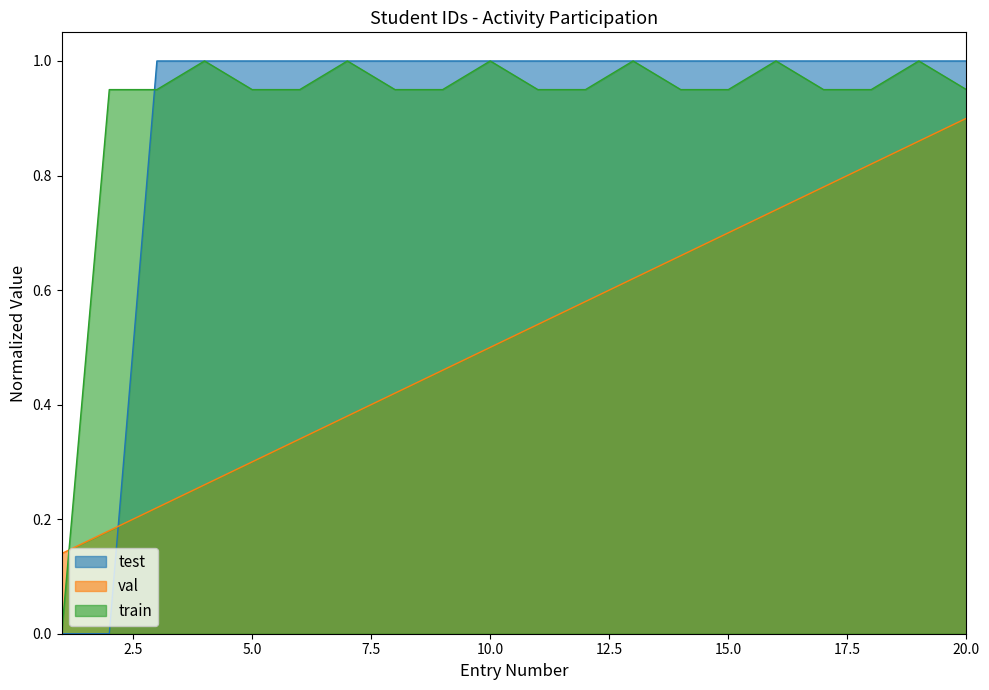

True or false: val and test intersect in this chart.

True